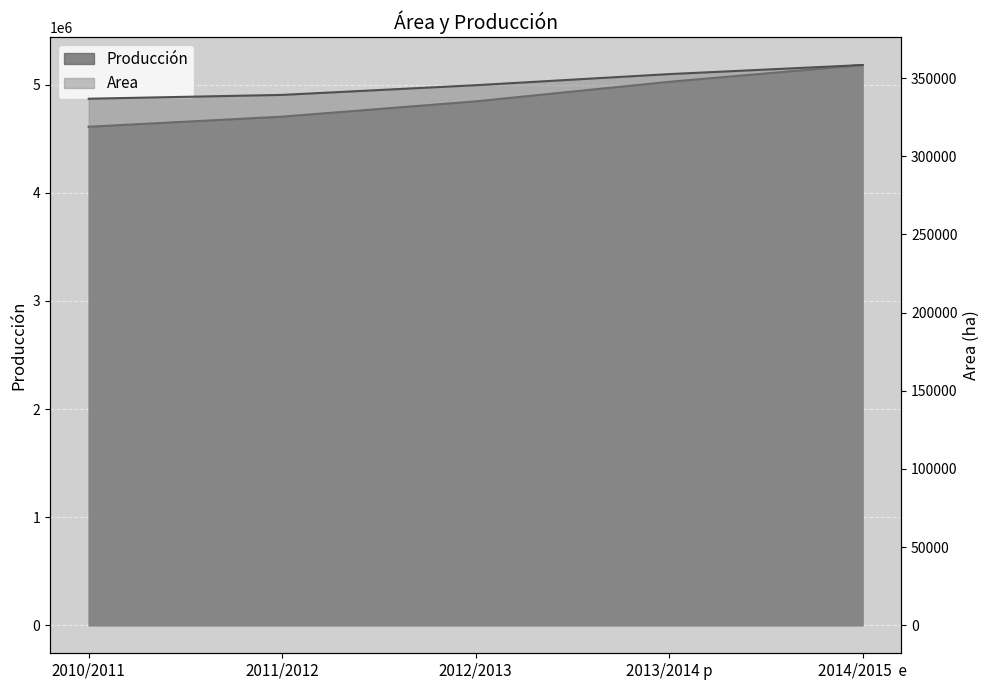

At 2011/2012, list the series in order from smallest to largest.

Area, Producción